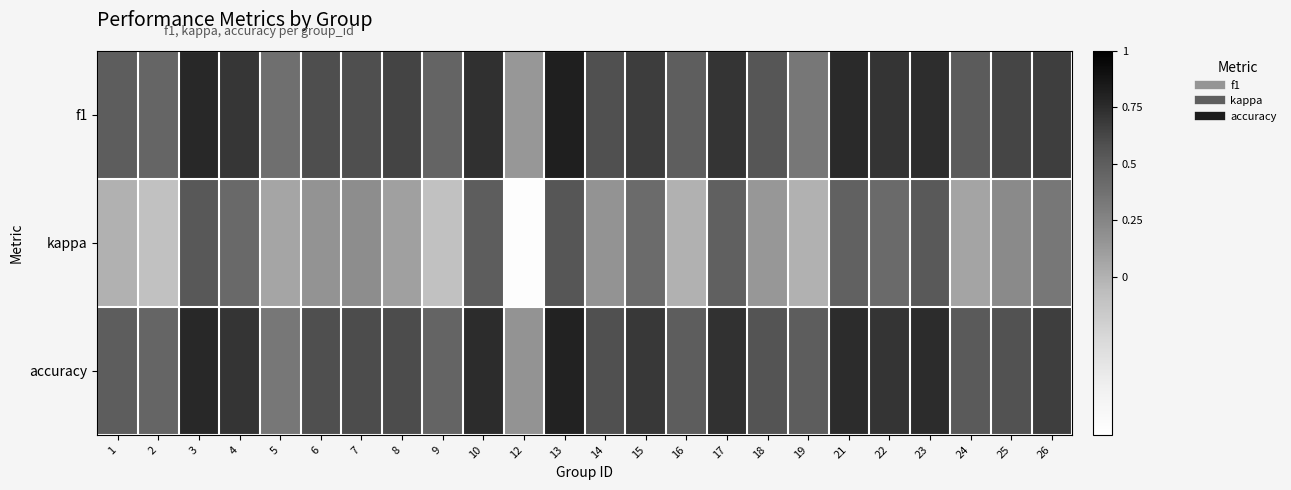

Which series has the largest range (max minus min)?

kappa